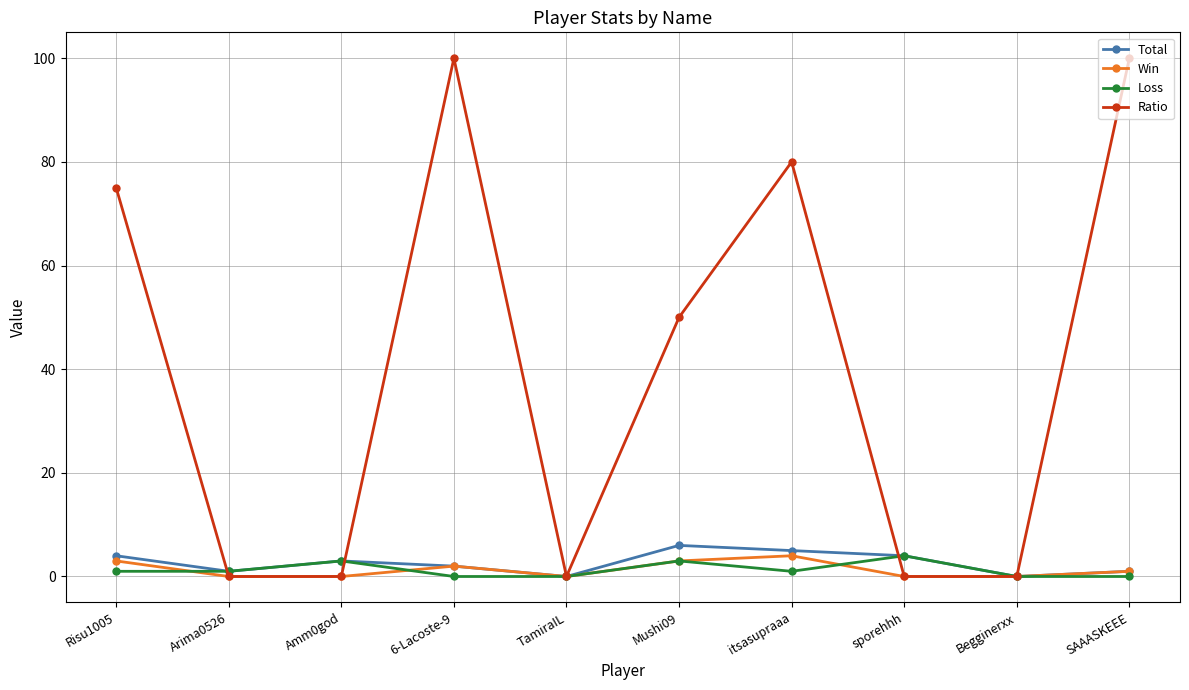

Which series changed the most between Arima0526 and SAAASKEEE?

Ratio